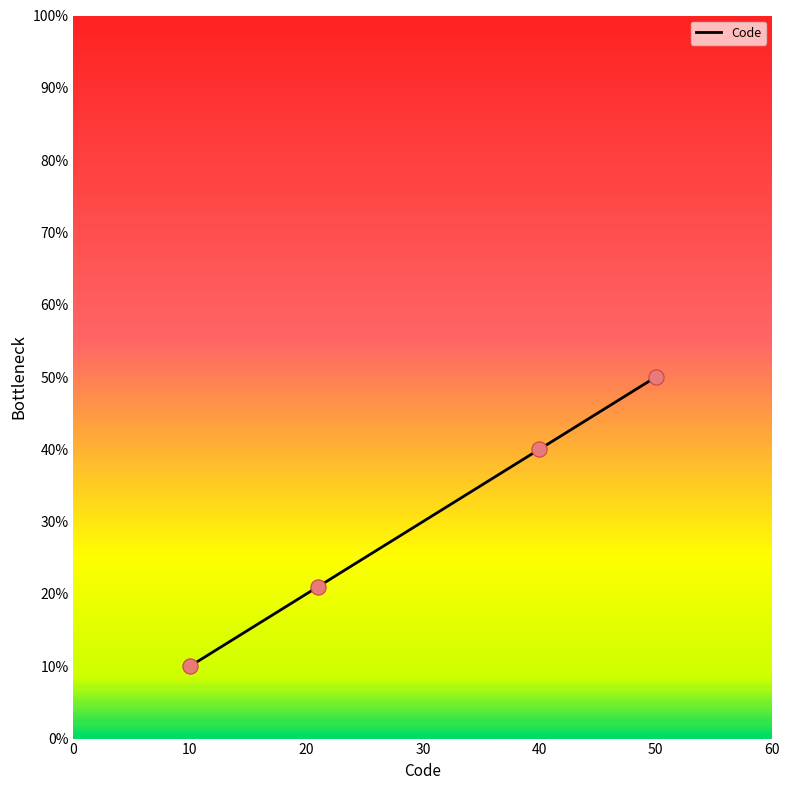

What is the maximum value shown in the chart?

50